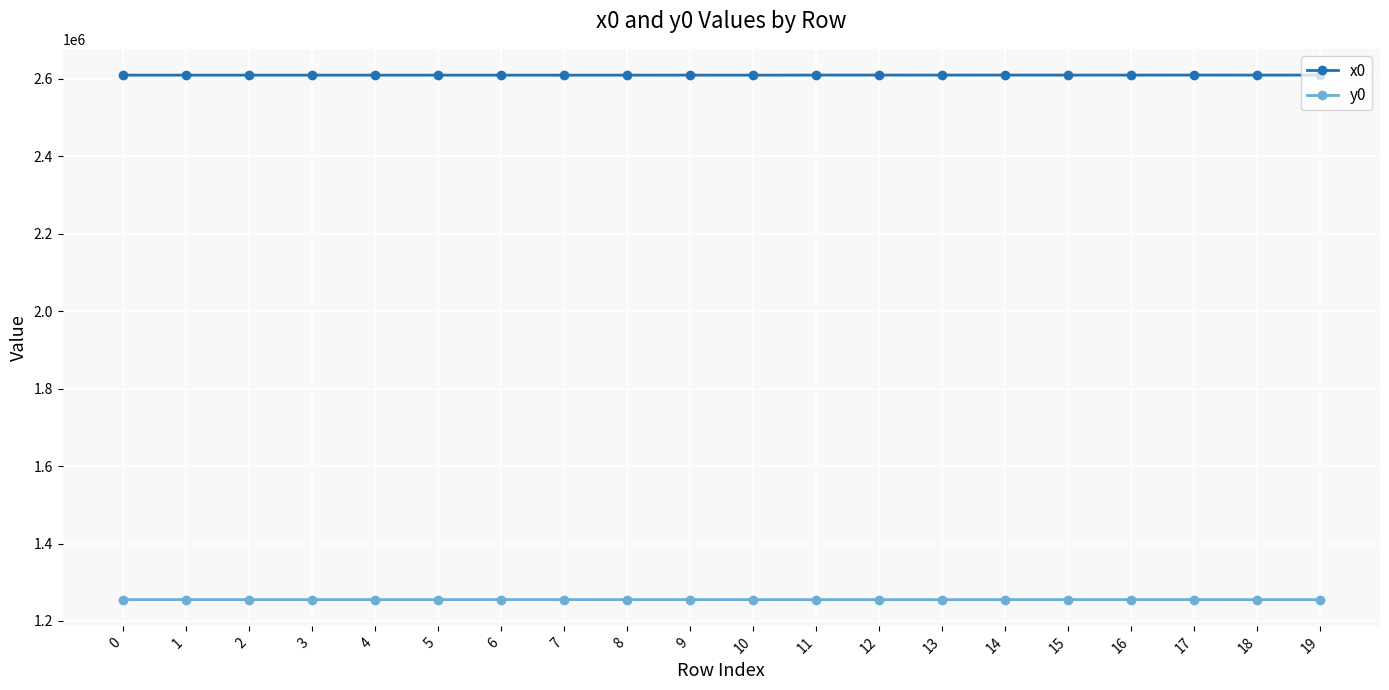

Count the number of data series in this chart.

2